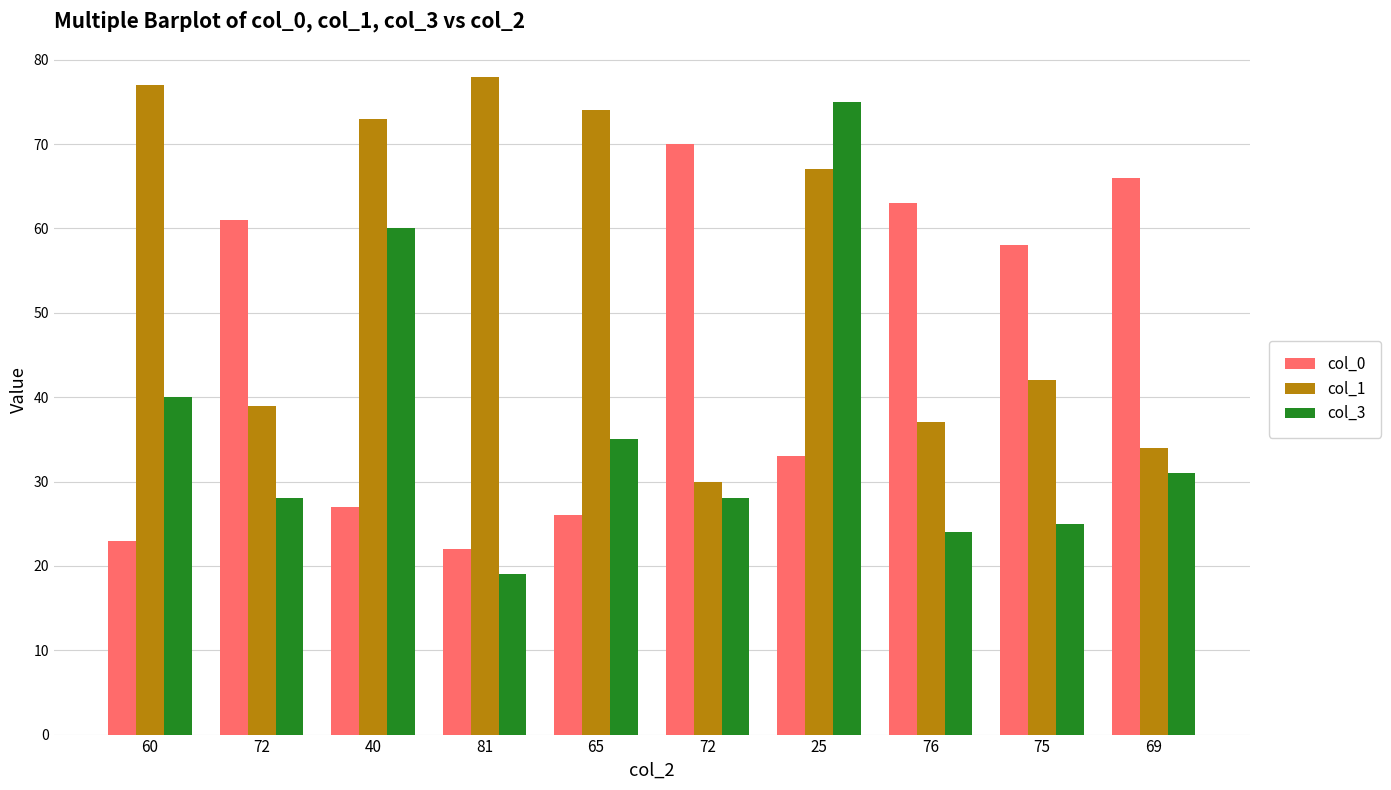

What is the value of the col_3 bar at the 5th from the left?

35